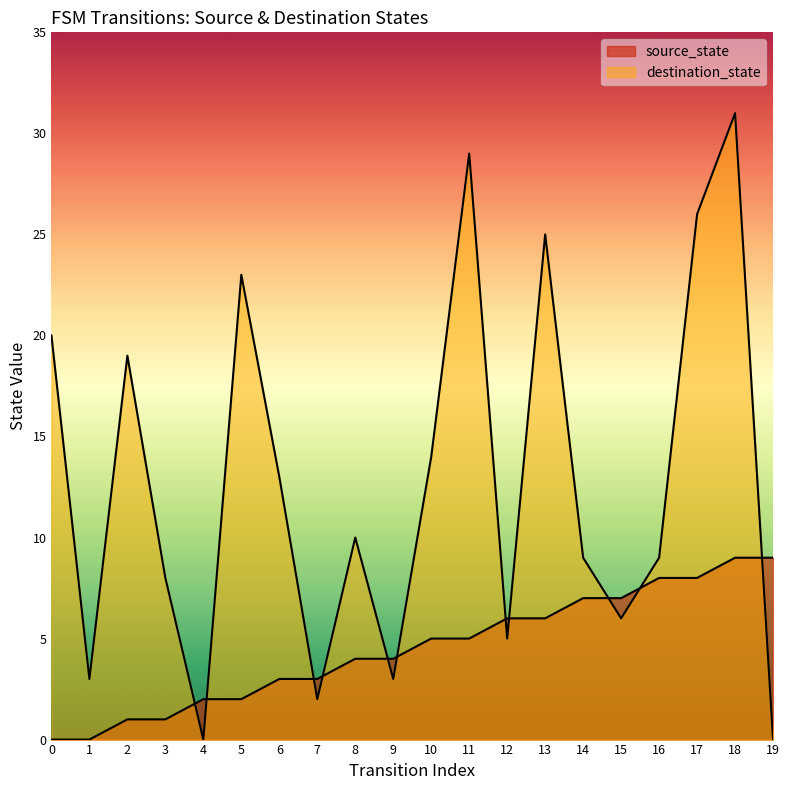

What is the value of the destination_state point at the 11th from the left?

14